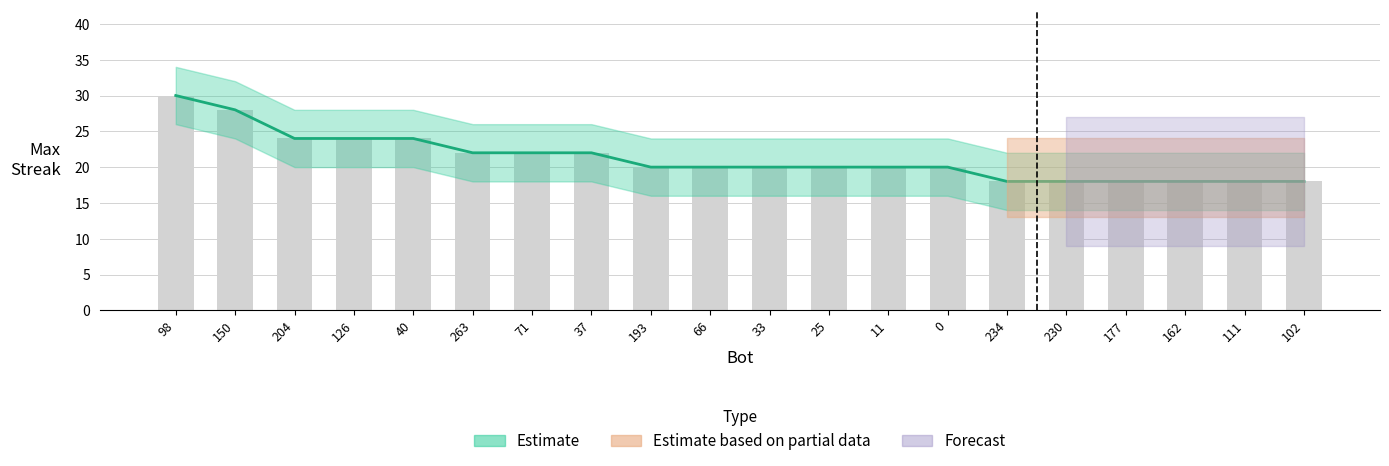

What is the difference between the maximum and minimum values in the maxStreak series?

12